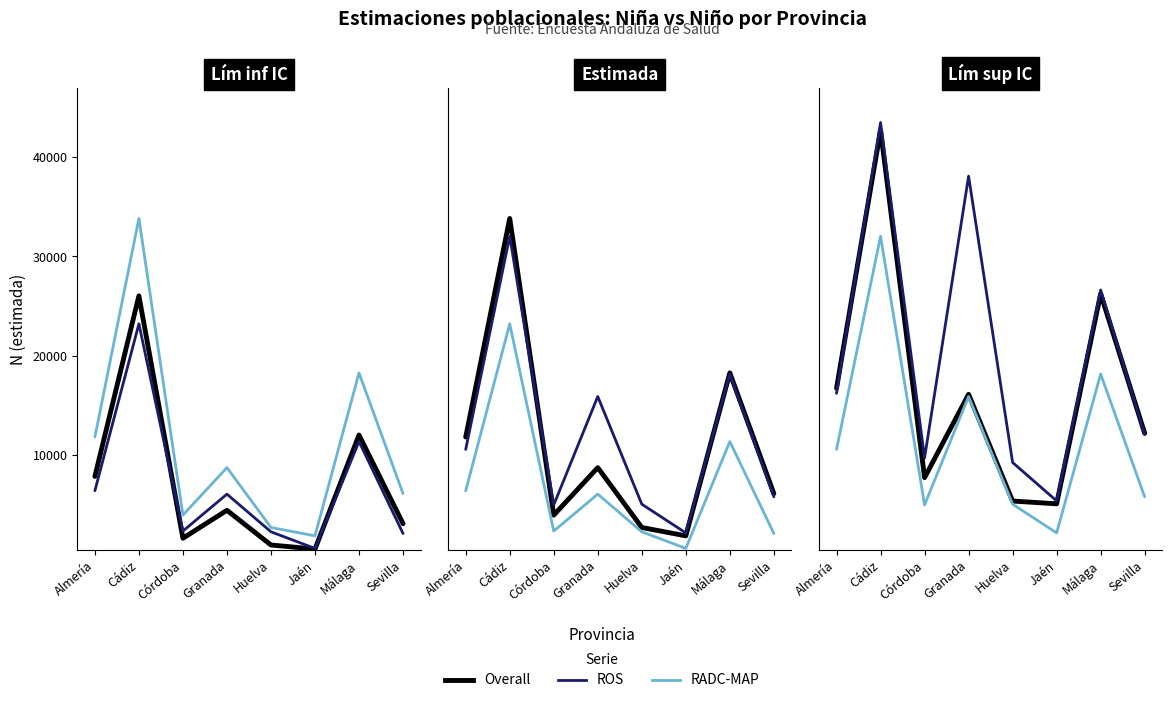

What is the average value of the RADC-MAP series?

11864